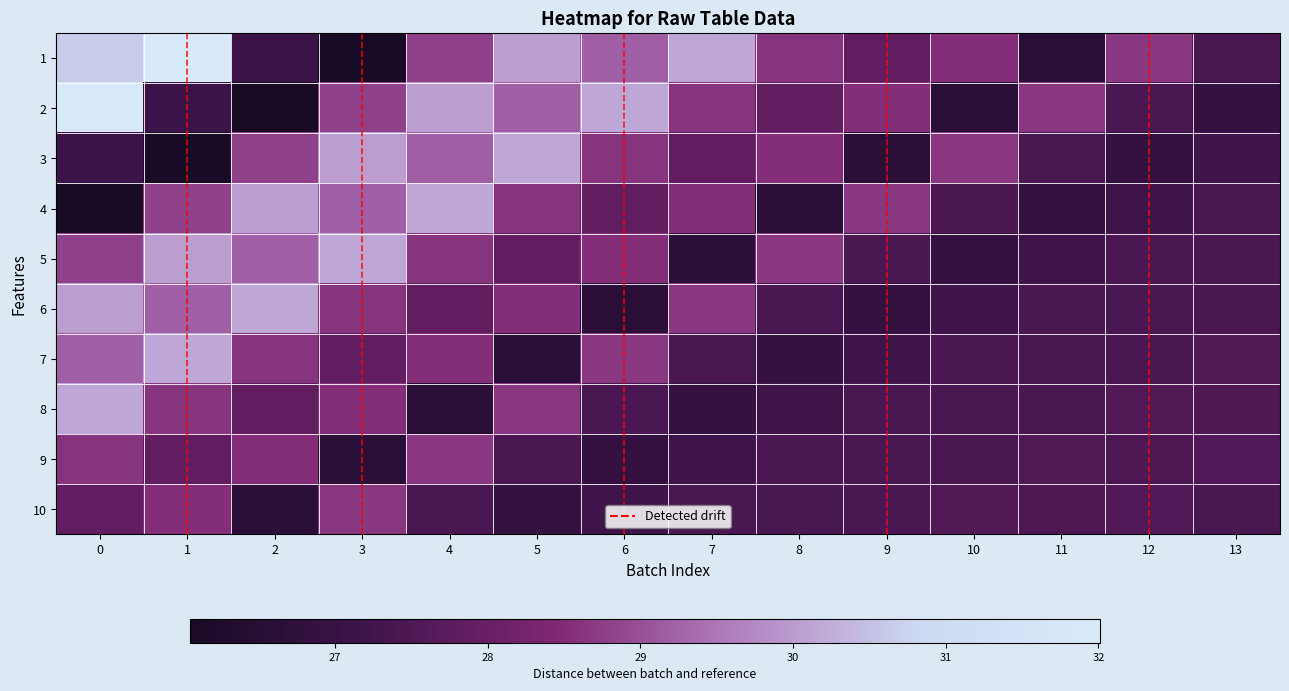

What is the total value across all series at 0?

290.5